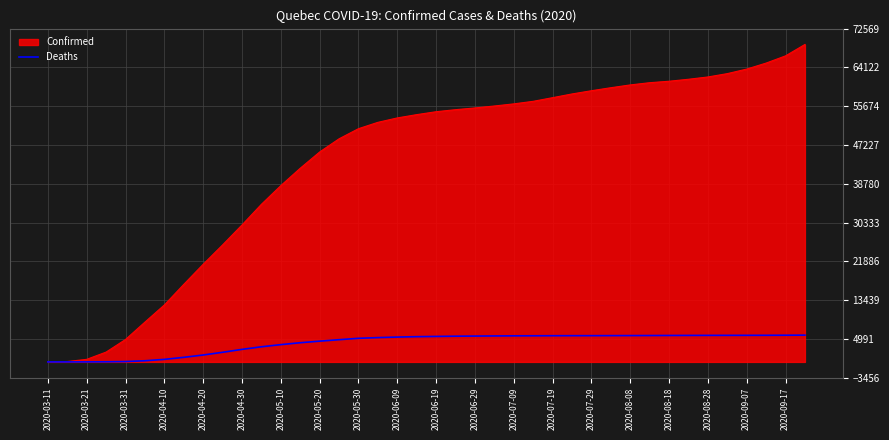

Which series has the largest total across all categories?

Confirmed